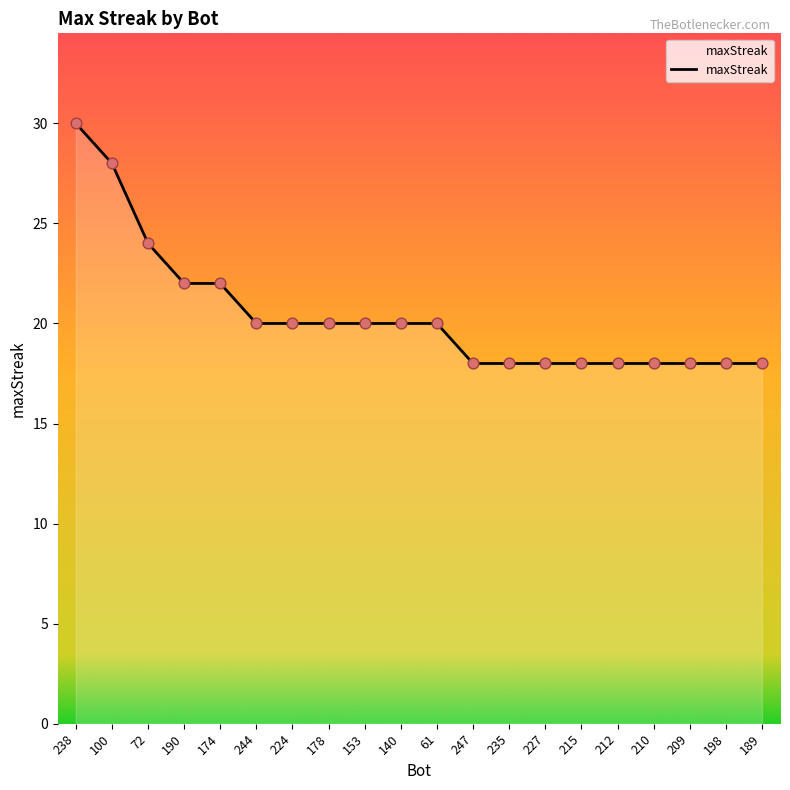

Between 235 and 190, which is larger?

190